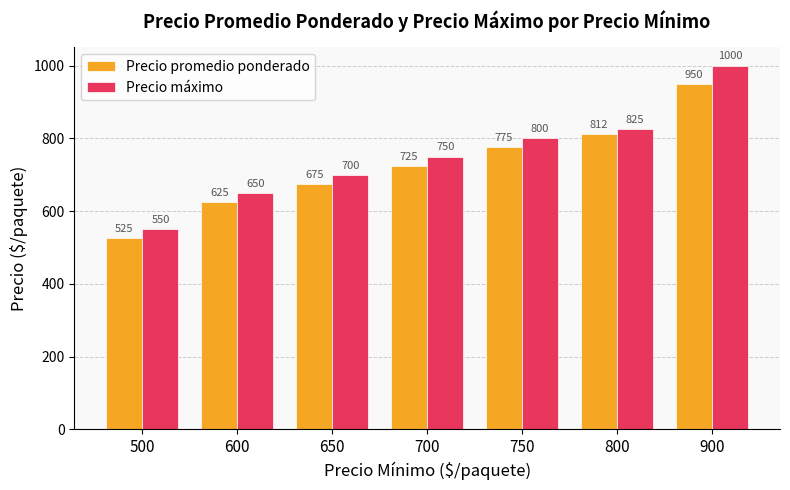

What is the difference between the second highest and minimum values in the Precio máximo series?

275.0